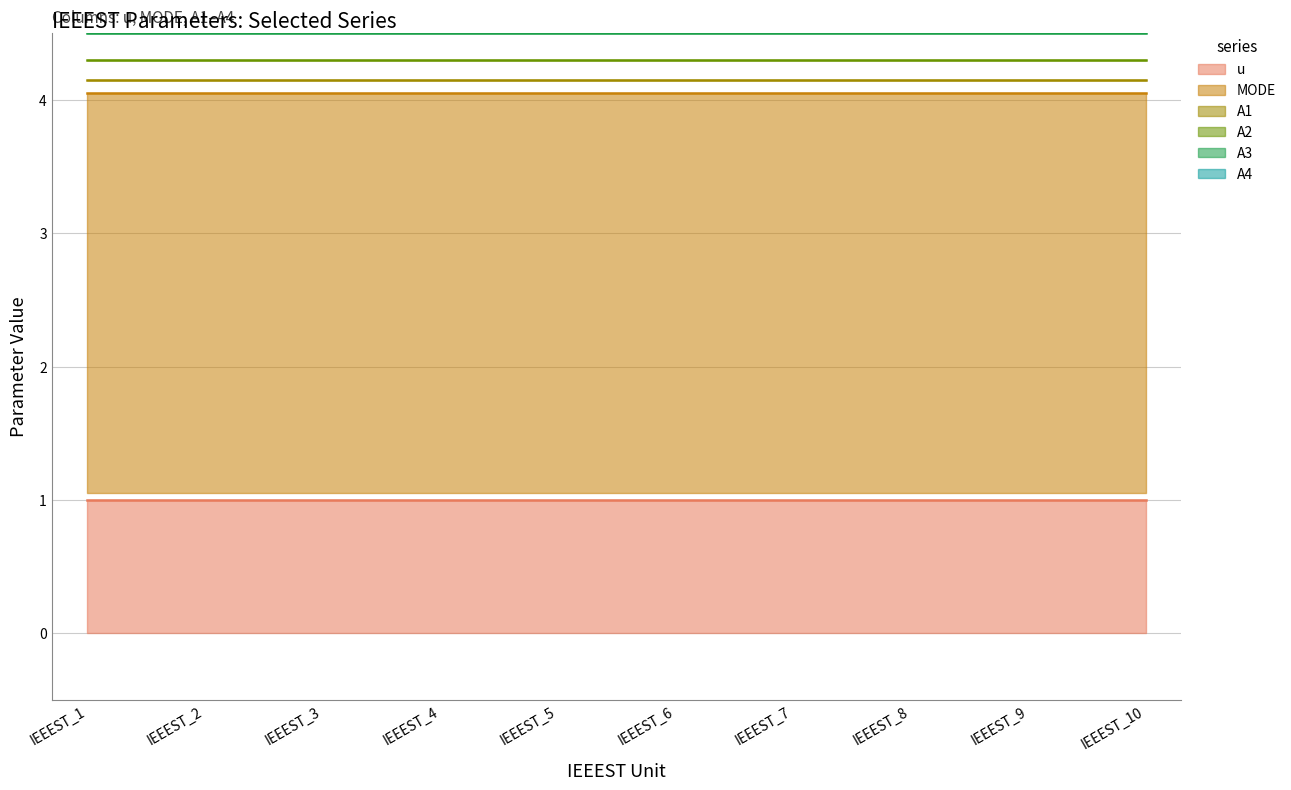

Count the number of categories in the chart.

10